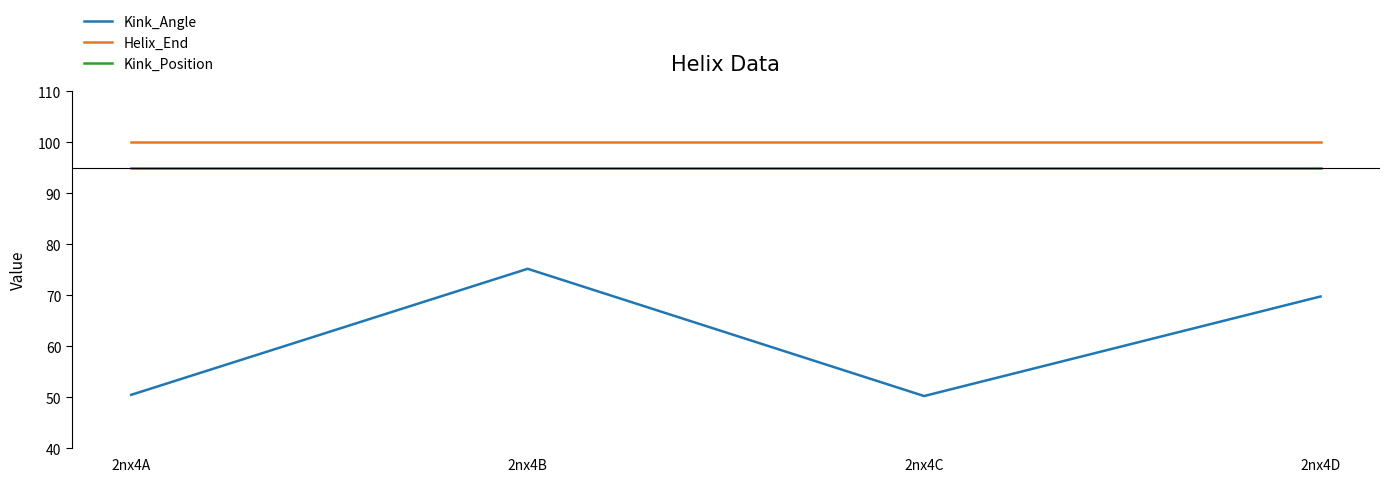

What is the total value across all series at 2nx4C?

245.2